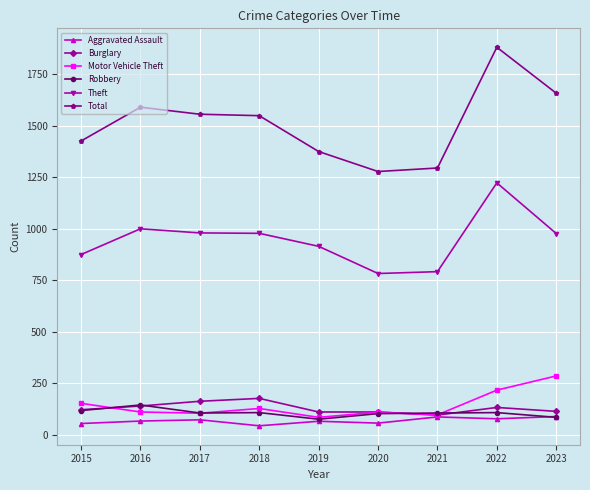

At which category is the sum across all series the highest?

2022